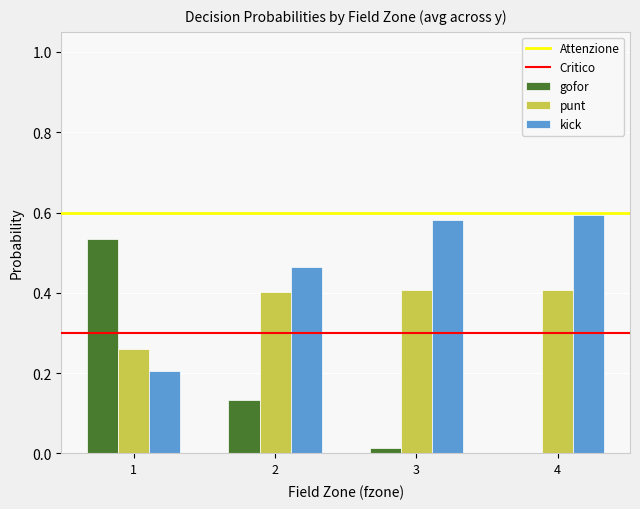

The value of punt at 3 is 0.4. True or false?

True